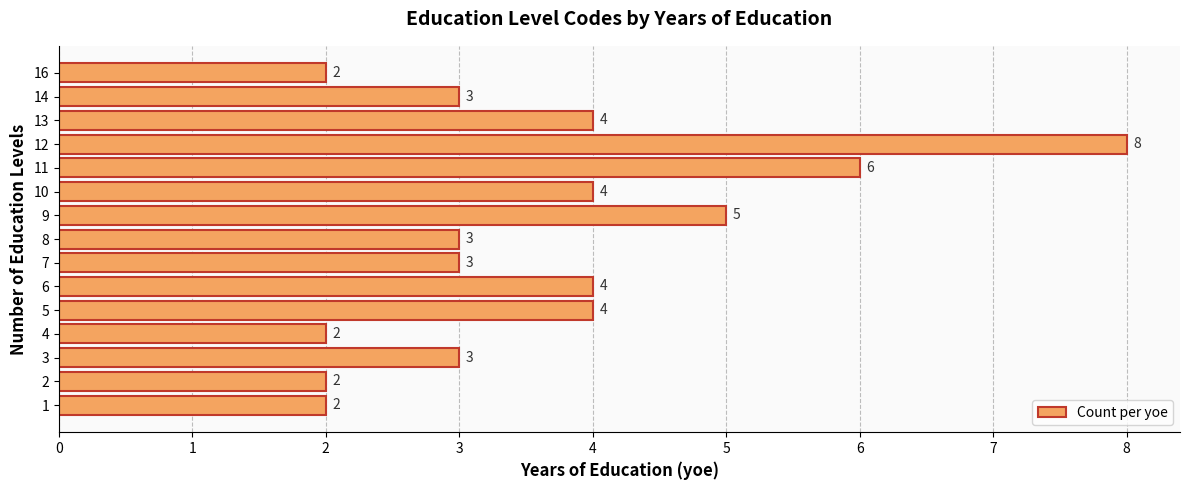

Between 14 and 1, which is larger?

14